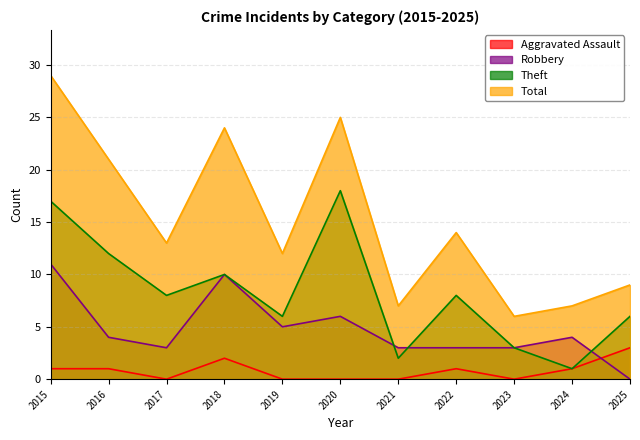

How many data points in Total are above 13?

5